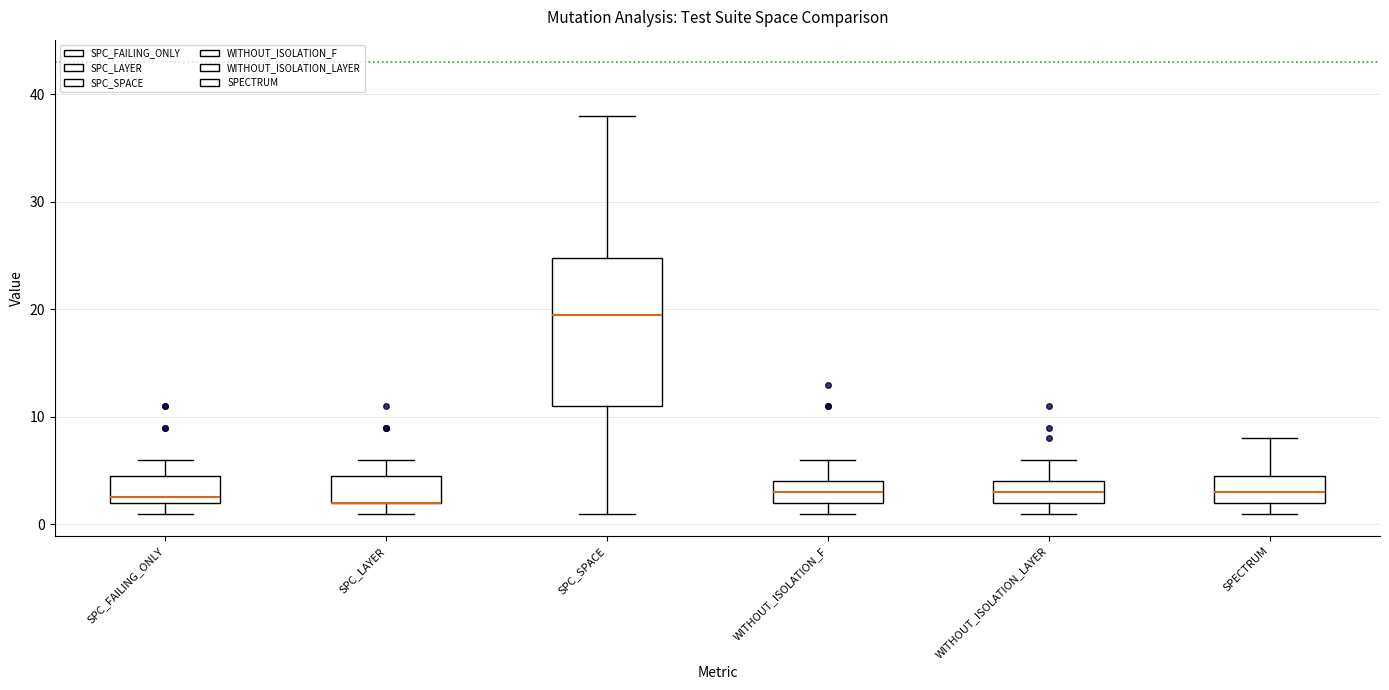

Which box is the tallest, from its lower edge to its upper edge?

SPC_SPACE